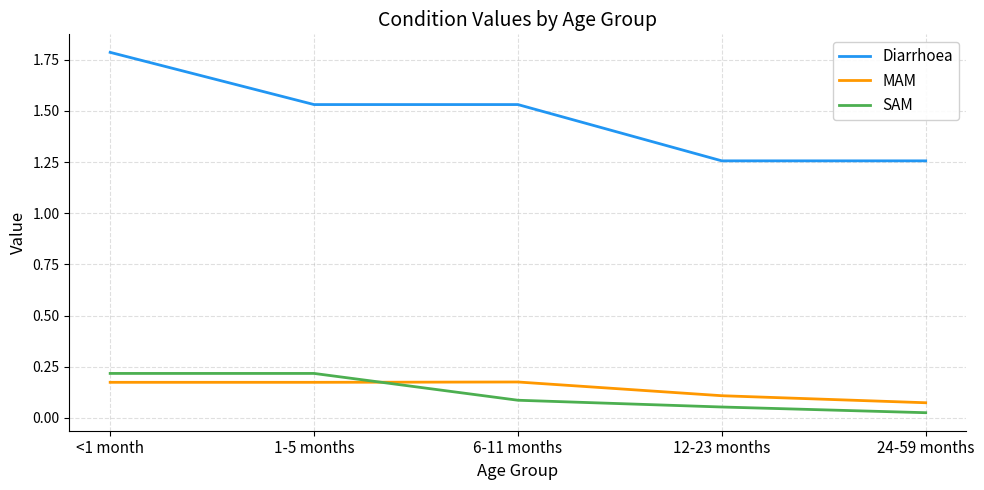

True or false: MAM and Diarrhoea intersect in this chart.

False